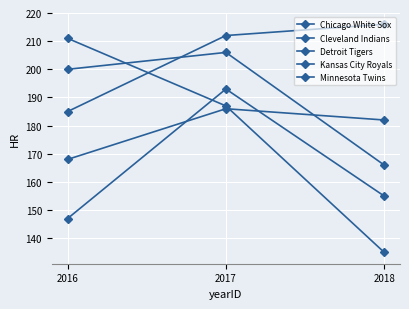

Which series has the largest total across all categories?

Cleveland Indians